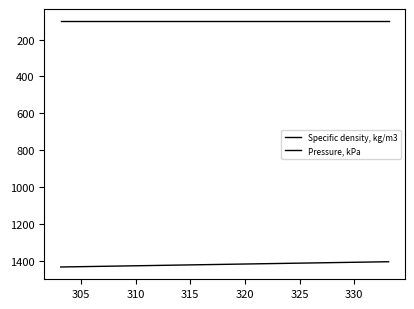

How many lines are shown in the chart?

2